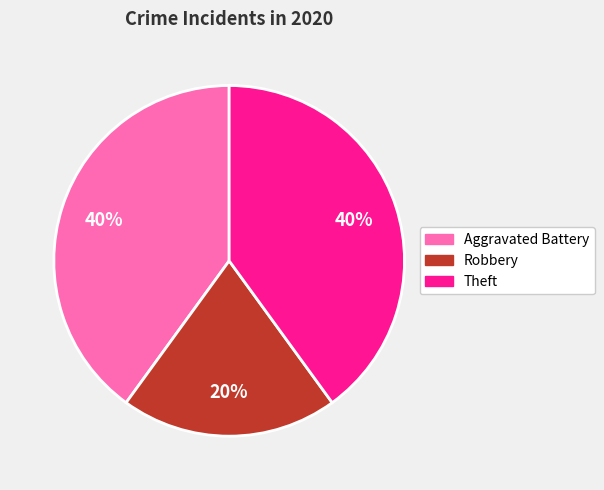

True or false: Aggravated Battery accounts for 40% of the total.

True